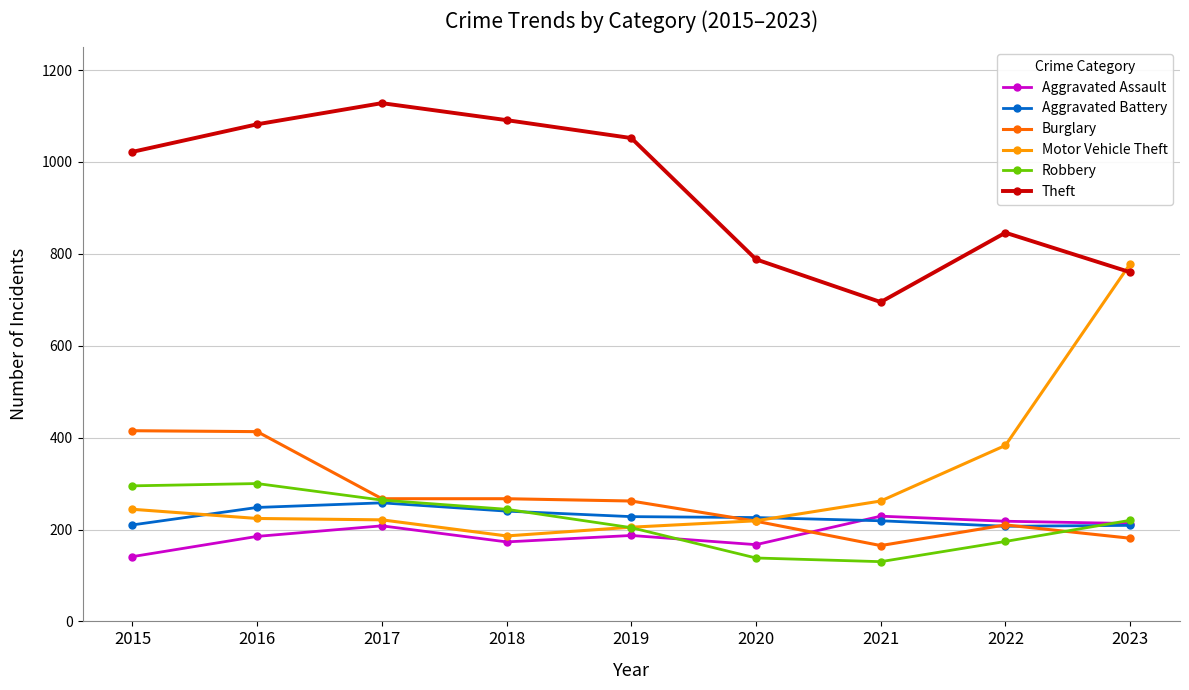

True or false: Theft and Aggravated Battery intersect in this chart.

False